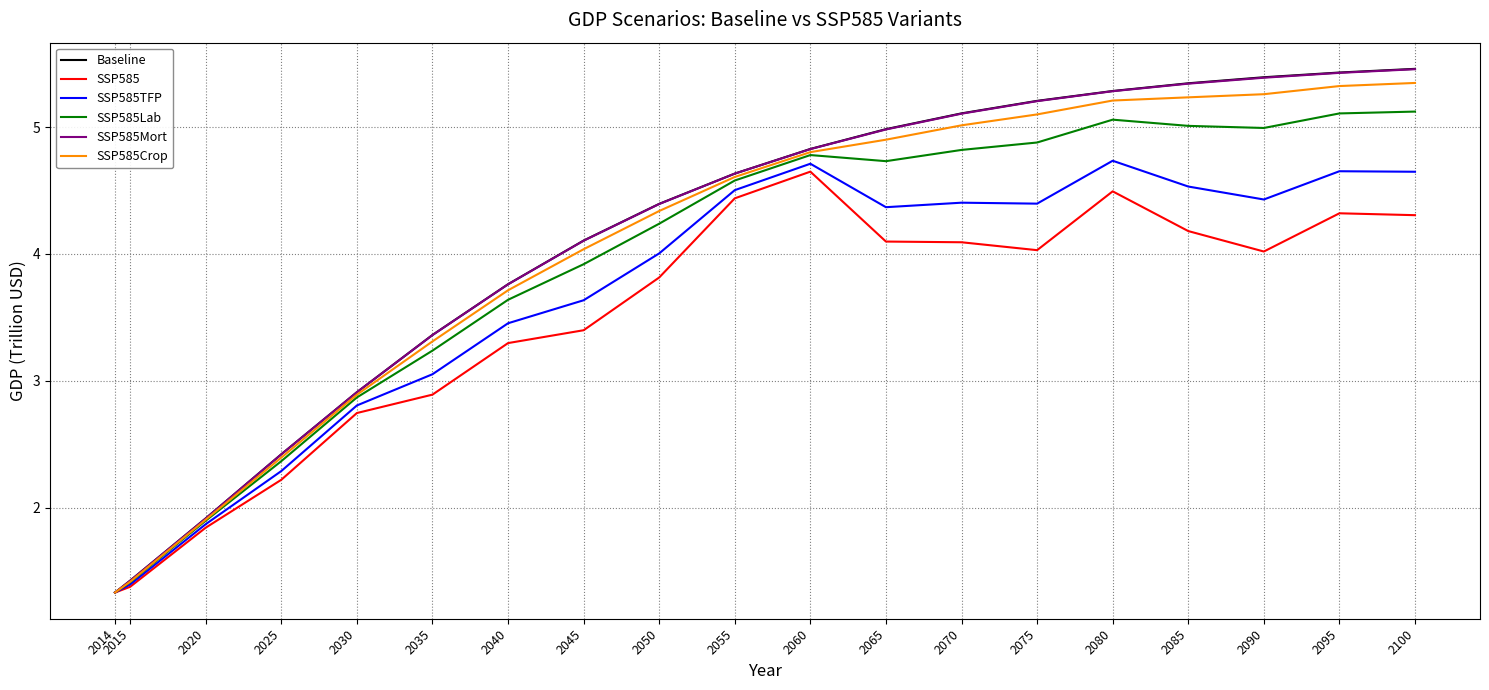

What is the maximum value for SSP585Mort?

5.5